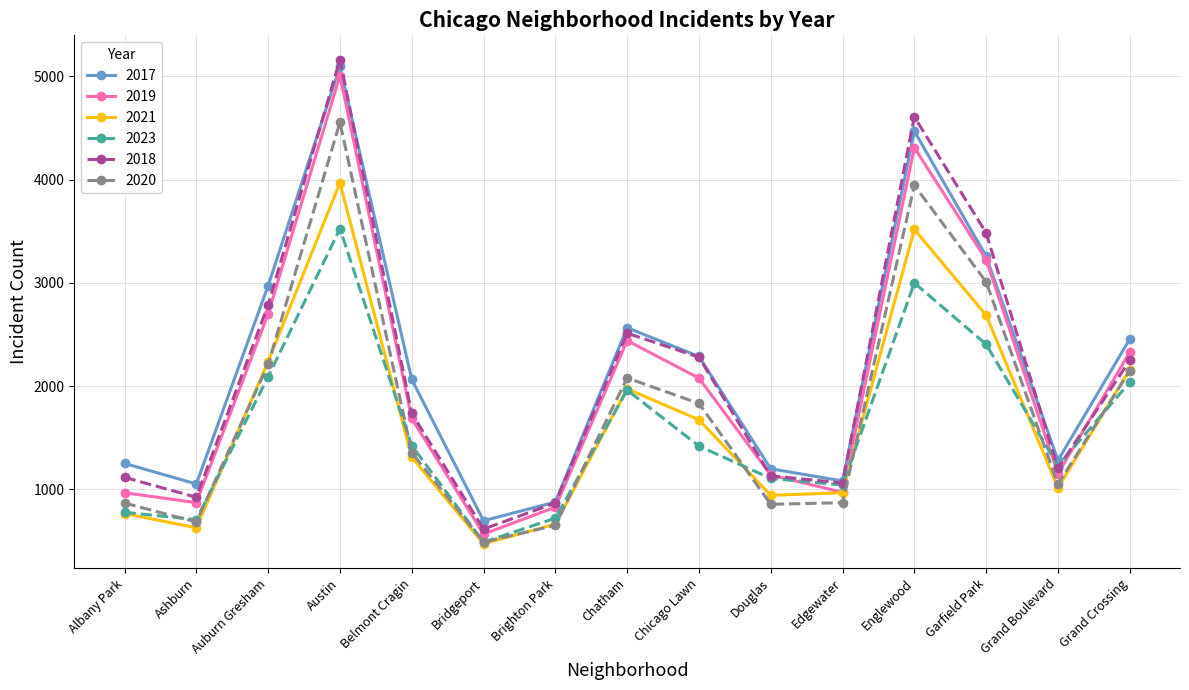

The 2021 series shows 1675 at Chicago Lawn. True or false?

True